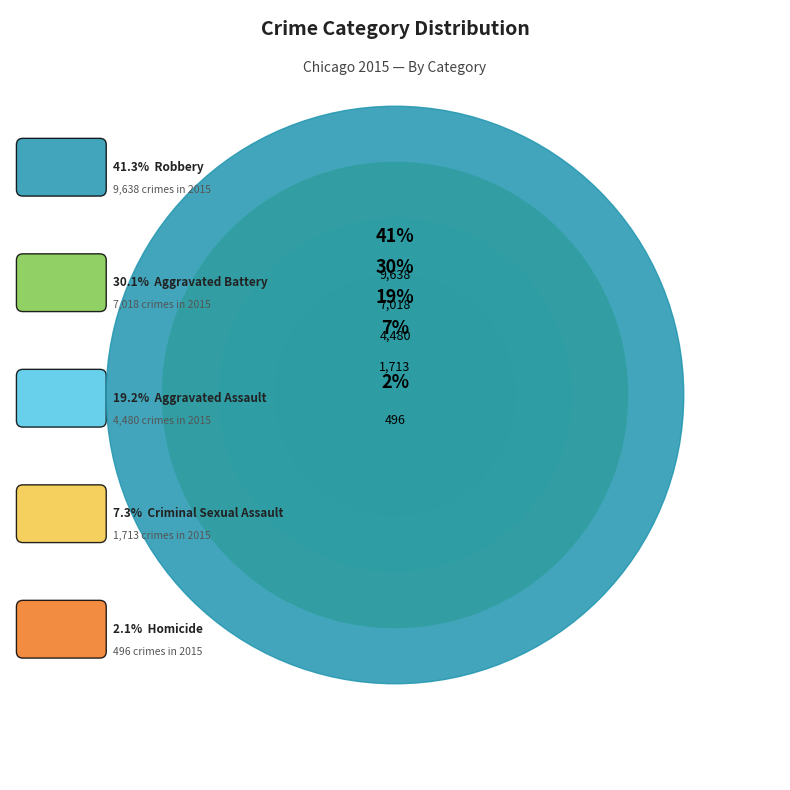

Is there any slice that represents more than half of the pie?

No